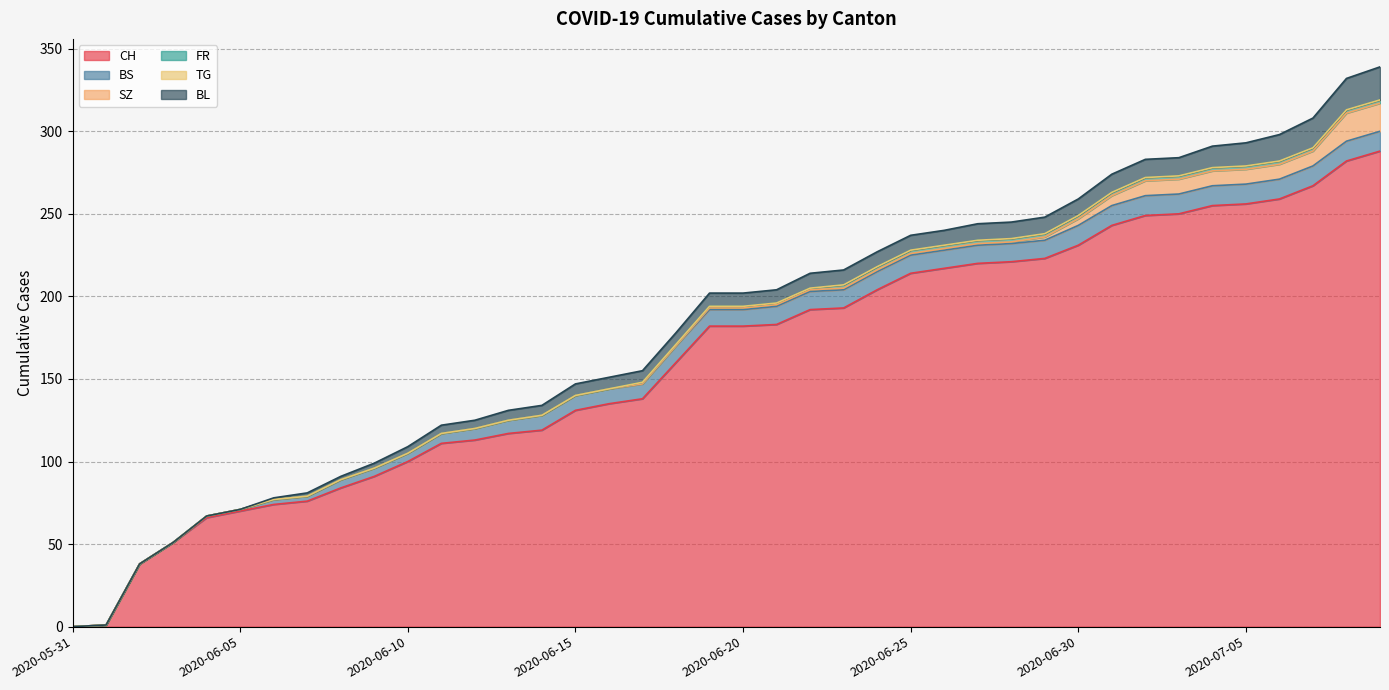

What are all the series names shown in the legend?

CH, BS, SZ, FR, TG, BL